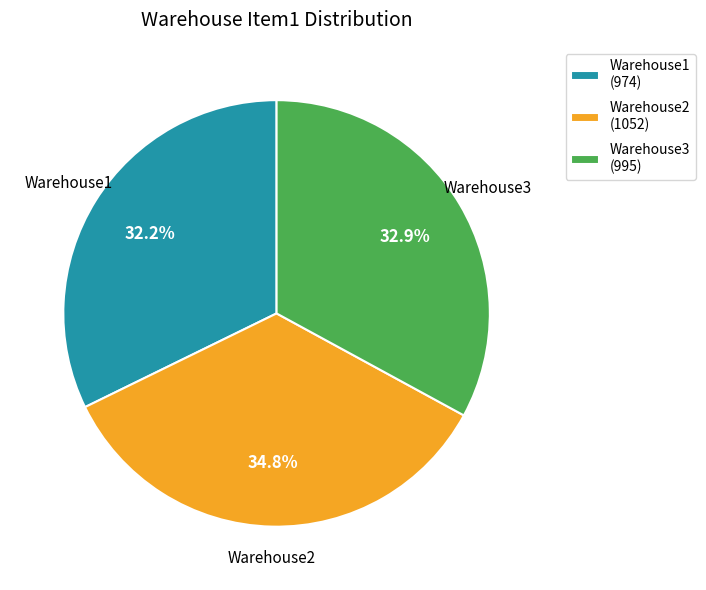

What percentage is the Warehouse3 slice, to the nearest percent?

33%